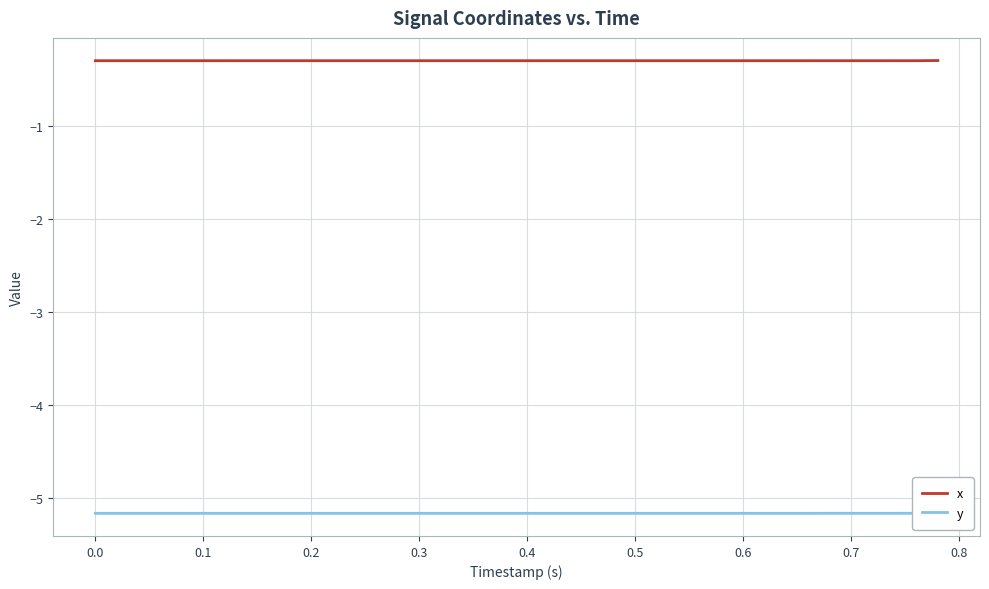

True or false: y and x intersect in this chart.

False